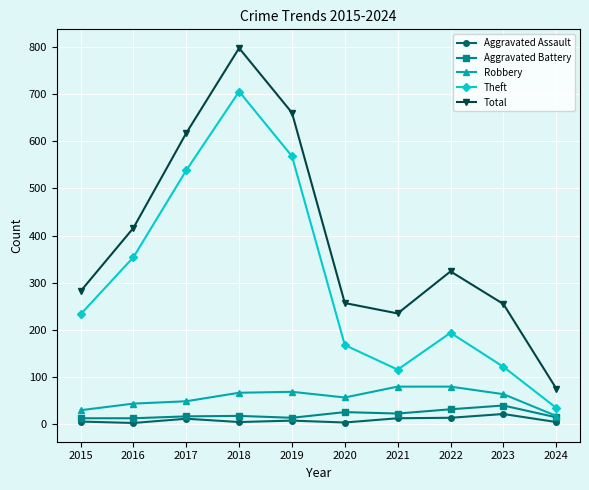

At which category does the chart reach its peak across all series?

2018